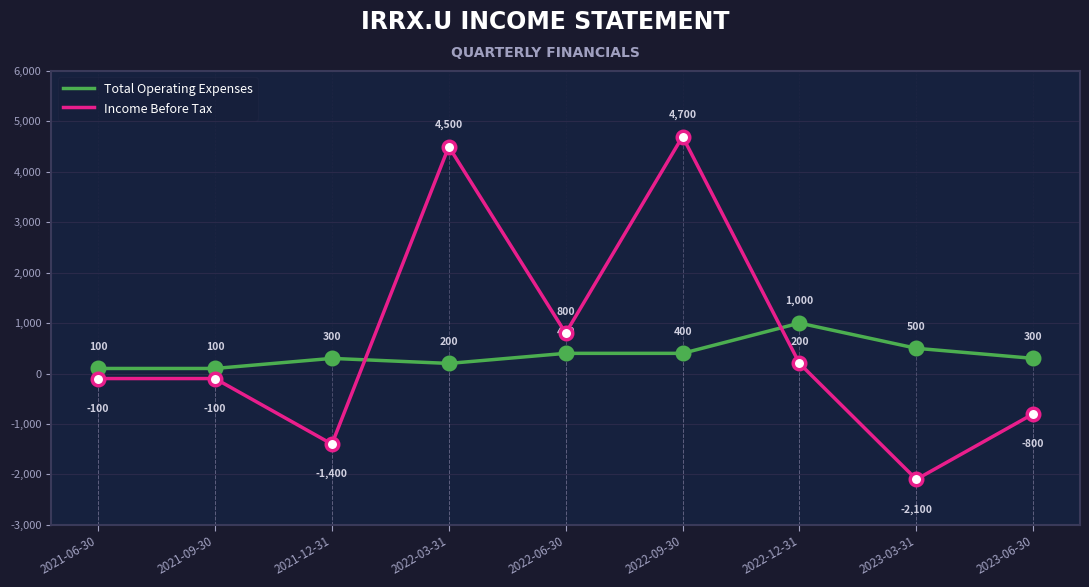

Is this an area chart (filled region under the line)?

No